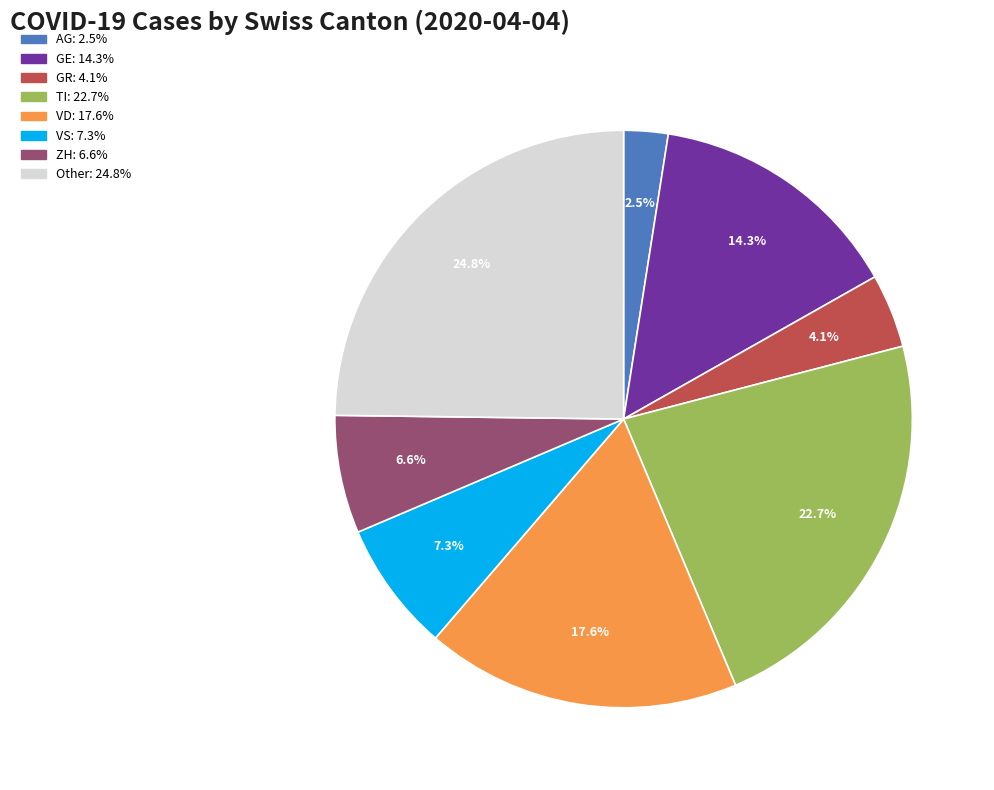

Is there any slice that represents more than half of the pie?

No